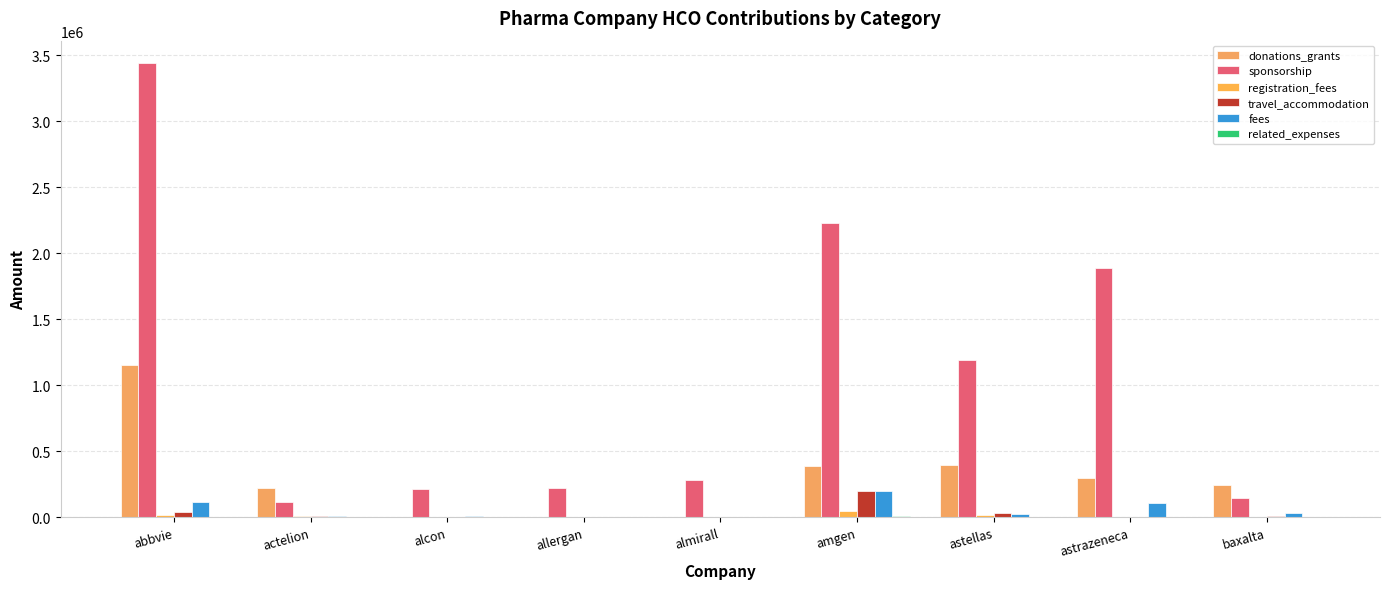

Rank the series by their maximum value, from highest to lowest.

sponsorship, donations_grants, fees, travel_accommodation, registration_fees, related_expenses